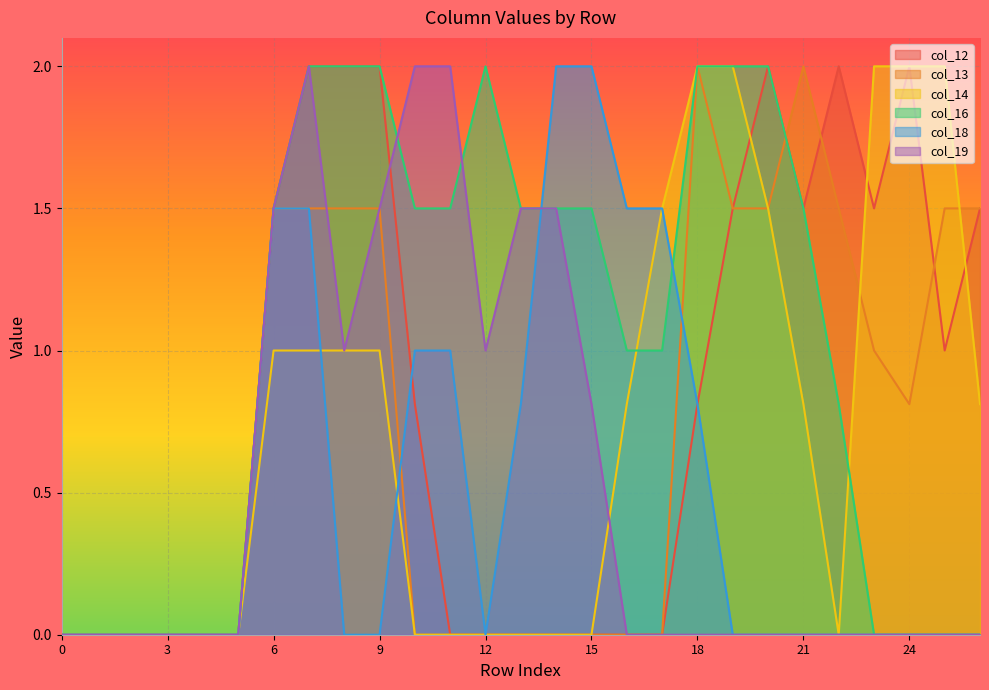

Reading left to right, extract all data points from this chart.

col_12: 0=0.0	1=0.0	2=0.0	3=0.0	4=0.0	5=0.0	6=1.5	7=2.0	8=2.0	9=2.0	10=0.8	11=0.0	12=0.0	13=0.0	14=0.0	15=0.0	16=0.0	17=0.0	18=0.8	19=1.5	20=2.0	21=1.5	22=2.0	23=1.5	24=2.0	25=1.0	26=1.5
col_13: 0=0.0	1=0.0	2=0.0	3=0.0	4=0.0	5=0.0	6=1.5	7=1.5	8=1.5	9=1.5	10=0.0	11=0.0	12=0.0	13=0.0	14=0.0	15=0.0	16=0.0	17=0.0	18=2.0	19=1.5	20=1.5	21=2.0	22=1.5	23=1.0	24=0.8	25=1.5	26=1.5
col_14: 0=0.0	1=0.0	2=0.0	3=0.0	4=0.0	5=0.0	6=1.0	7=1.0	8=1.0	9=1.0	10=0.0	11=0.0	12=0.0	13=0.0	14=0.0	15=0.0	16=0.8	17=1.5	18=2.0	19=2.0	20=1.5	21=0.8	22=0.0	23=2.0	24=2.0	25=2.0	26=0.8
col_16: 0=0.0	1=0.0	2=0.0	3=0.0	4=0.0	5=0.0	6=1.5	7=2.0	8=2.0	9=2.0	10=1.5	11=1.5	12=2.0	13=1.5	14=1.5	15=1.5	16=1.0	17=1.0	18=2.0	19=2.0	20=2.0	21=1.5	22=0.8	23=0.0	24=0.0	25=0.0	26=0.0
col_18: 0=0.0	1=0.0	2=0.0	3=0.0	4=0.0	5=0.0	6=1.5	7=1.5	8=0.0	9=0.0	10=1.0	11=1.0	12=0.0	13=0.8	14=2.0	15=2.0	16=1.5	17=1.5	18=0.8	19=0.0	20=0.0	21=0.0	22=0.0	23=0.0	24=0.0	25=0.0	26=0.0
col_19: 0=0.0	1=0.0	2=0.0	3=0.0	4=0.0	5=0.0	6=1.5	7=2.0	8=1.0	9=1.5	10=2.0	11=2.0	12=1.0	13=1.5	14=1.5	15=0.8	16=0.0	17=0.0	18=0.0	19=0.0	20=0.0	21=0.0	22=0.0	23=0.0	24=0.0	25=0.0	26=0.0